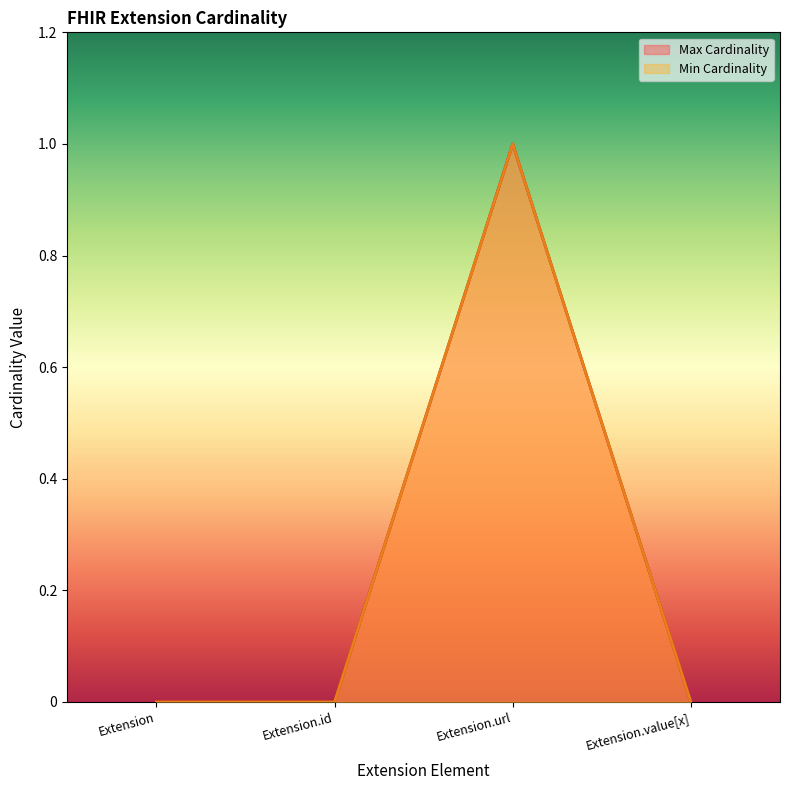

In Max Cardinality, how many points are higher than both neighbors (excluding endpoints)?

1